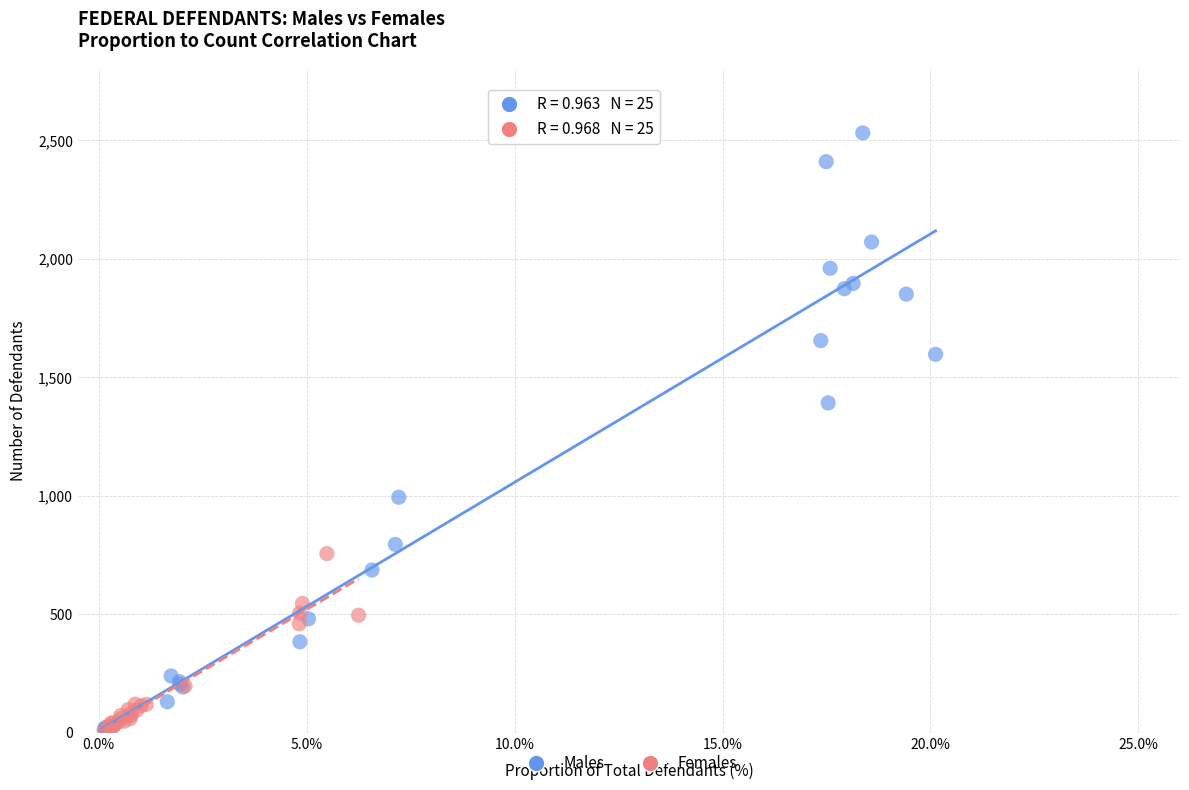

Which series reaches the maximum Y coordinate?

Males